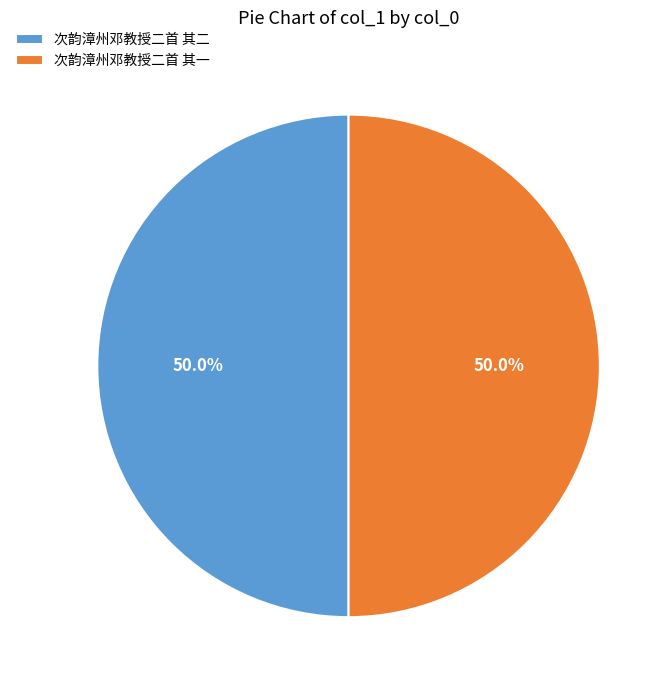

Approximately how many times larger is the value at 次韵漳州邓教授二首 其一 compared to 次韵漳州邓教授二首 其二?

1.0